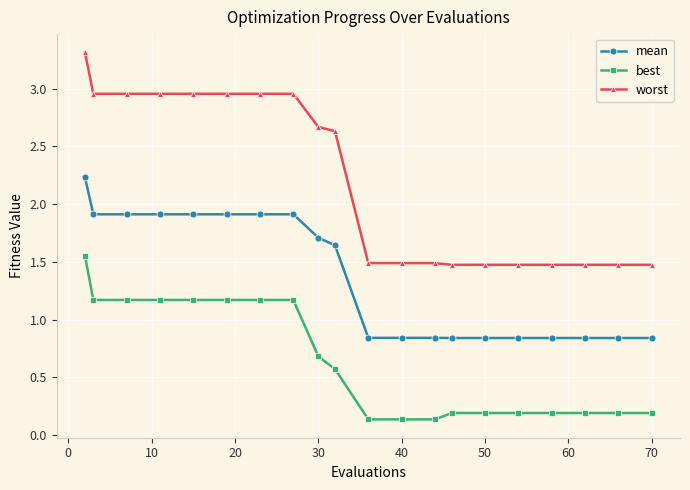

Is this an area chart (filled region under the line)?

No